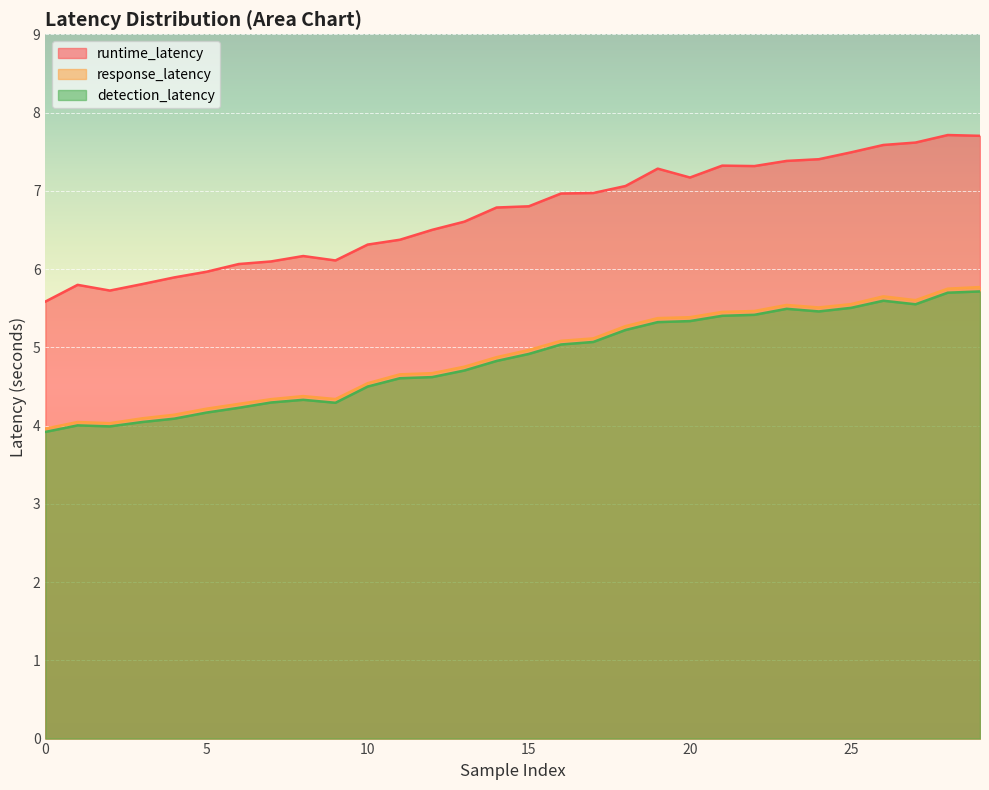

How many series are shown in this chart?

3